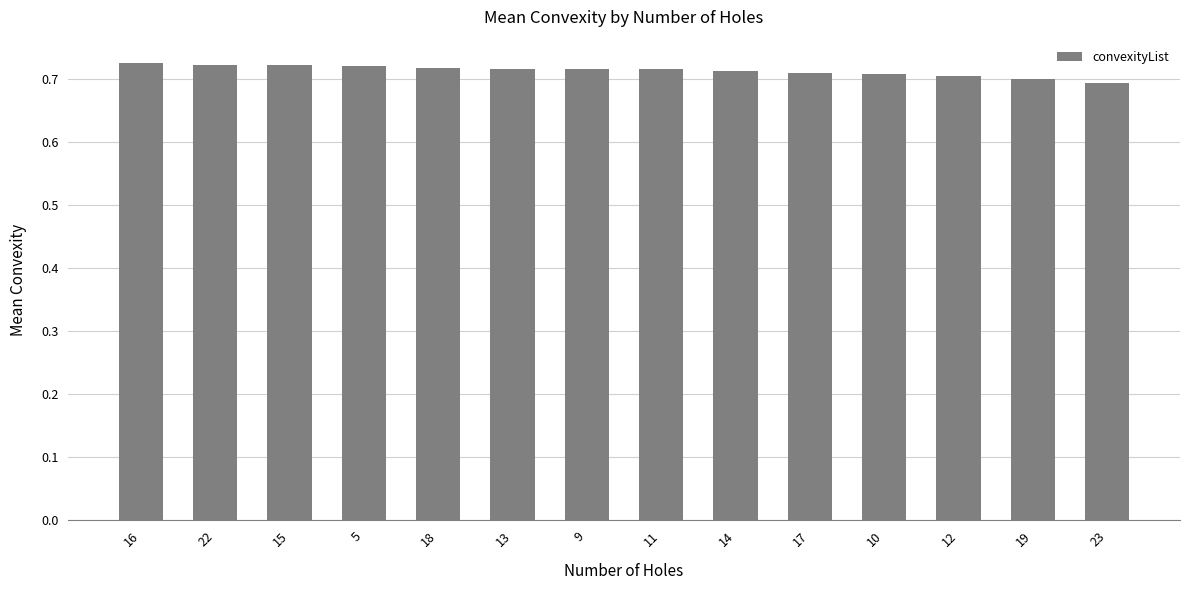

What position from the right is 18?

10